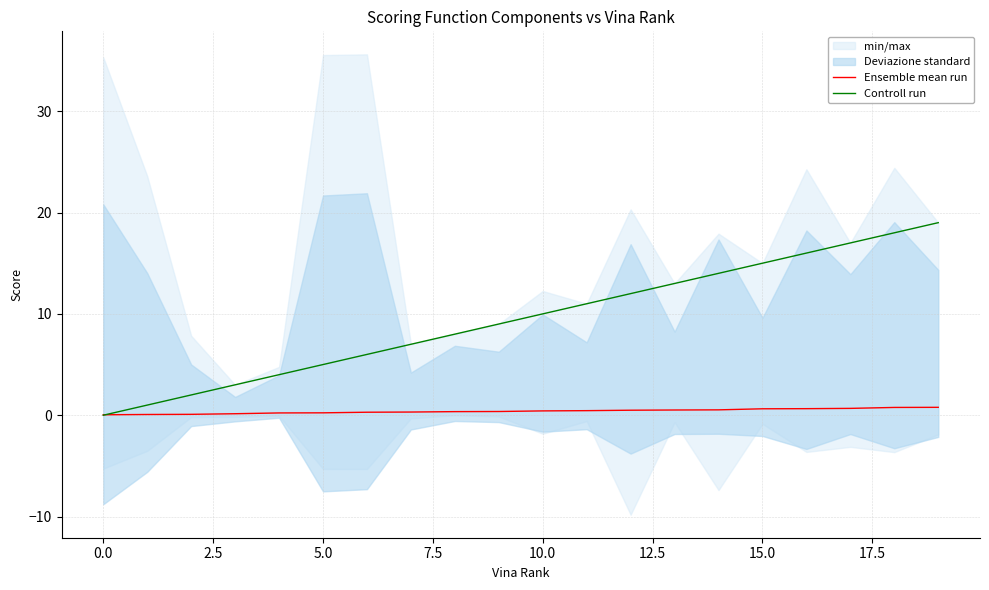

How many data points in Controll run are above 10?

9